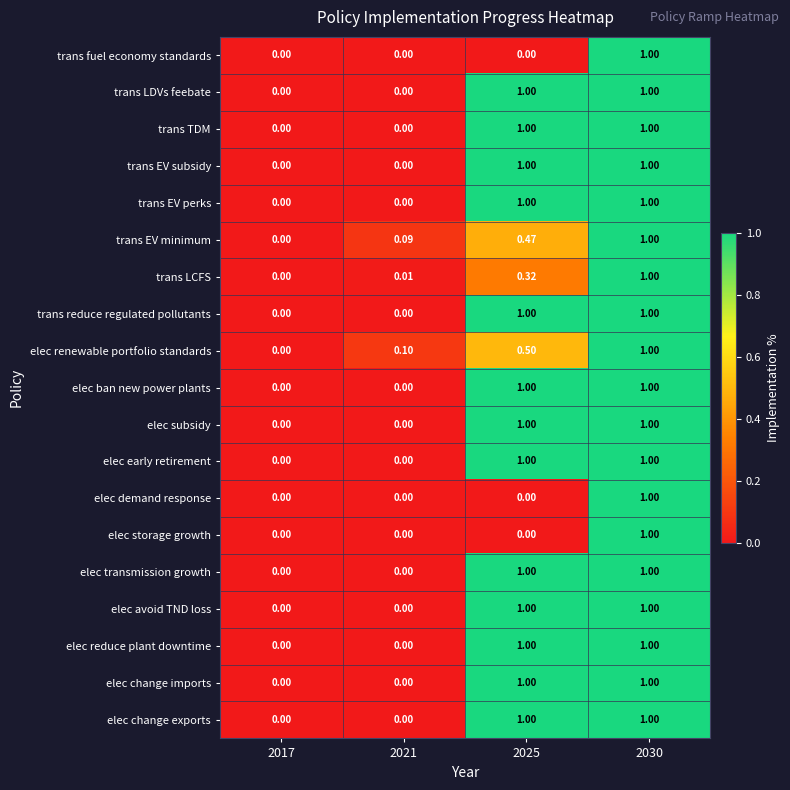

Is the value of trans reduce regulated pollutants at 2030 greater than the value of elec transmission growth at 2017?

Yes